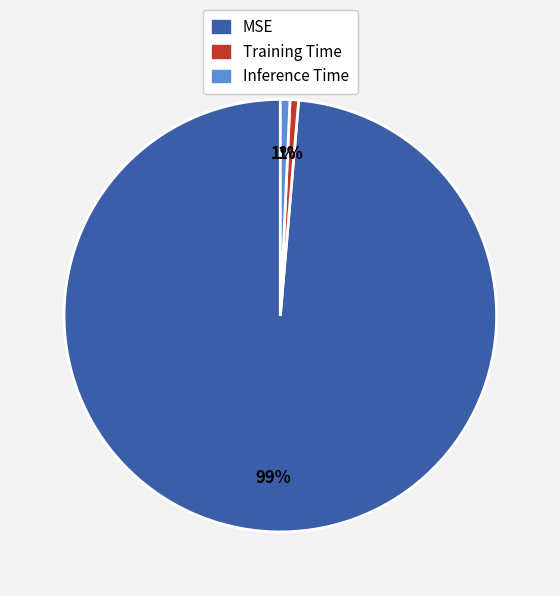

Between MSE and Training Time, which is larger?

MSE